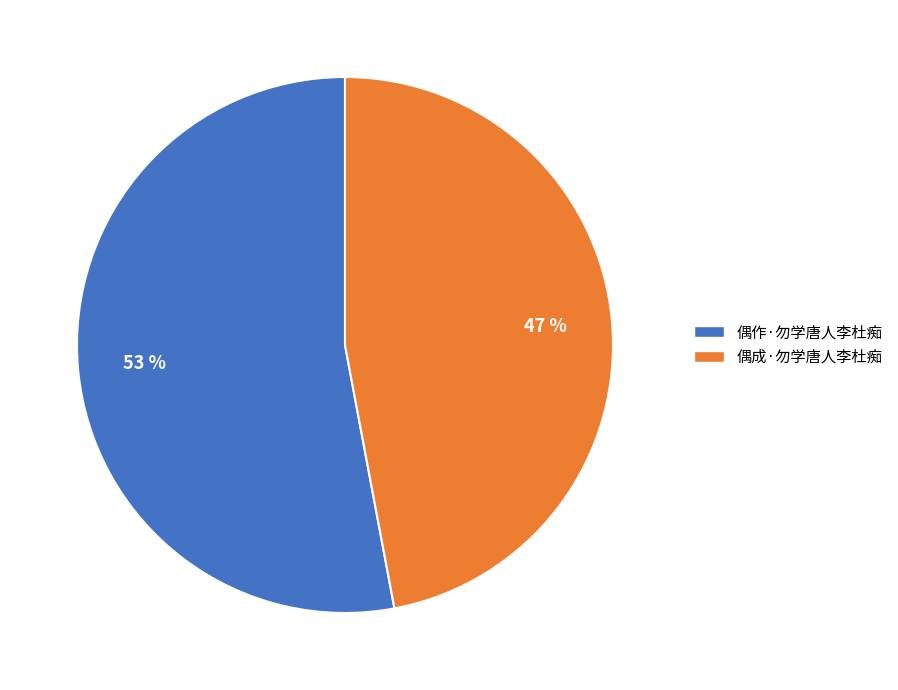

To the nearest percent, what percentage of the pie is 偶成·勿学唐人李杜痴?

47%